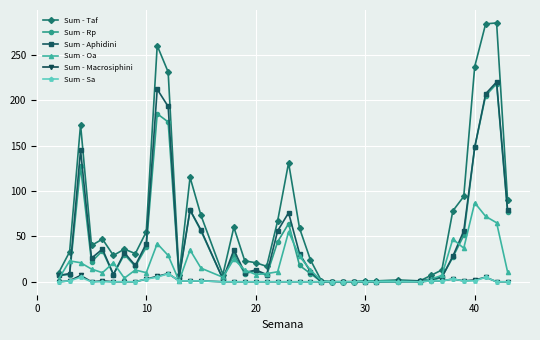

What is the value of the Sum - Taf point at the 22nd from the left?

59